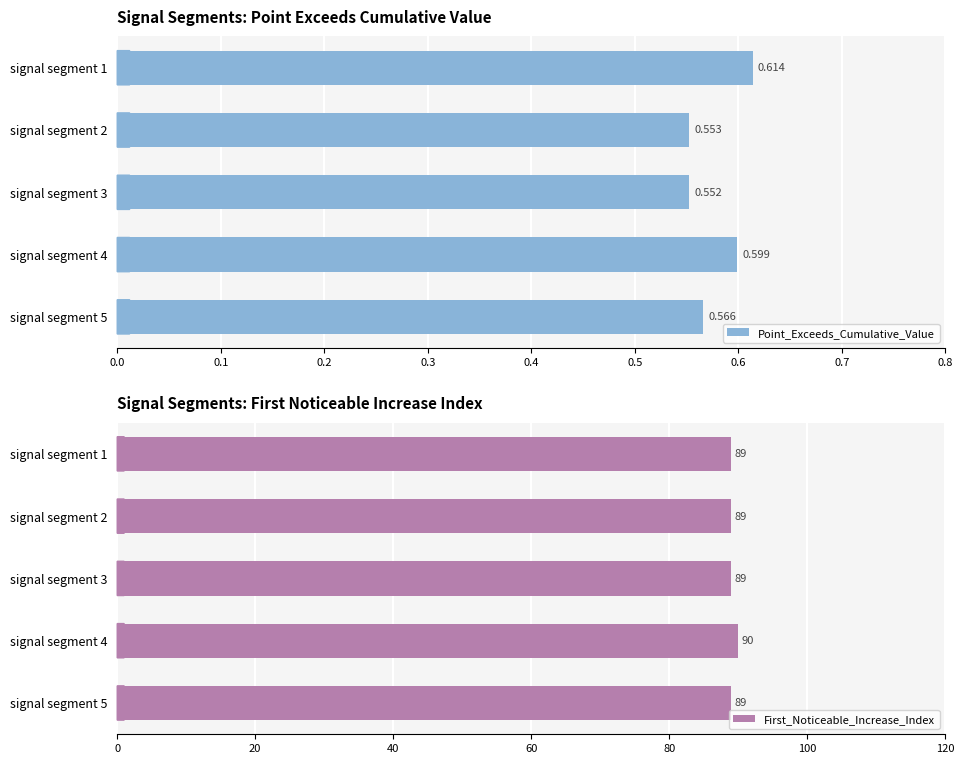

At how many categories does at least one series exceed 14?

5